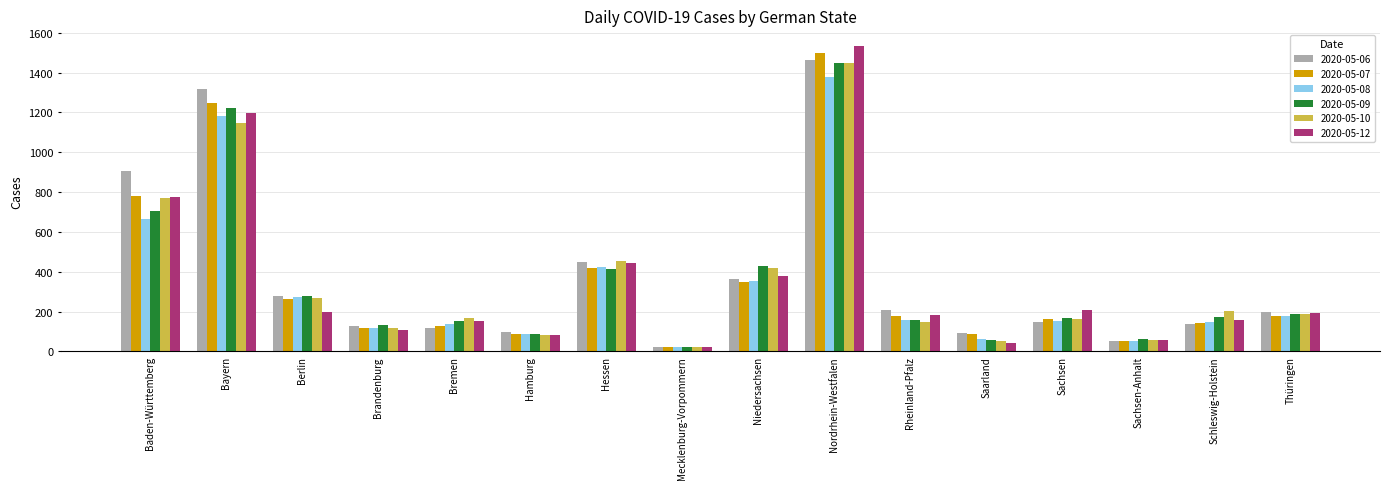

What is the difference between the second highest and second lowest values in the 2020-05-09 series?

1168